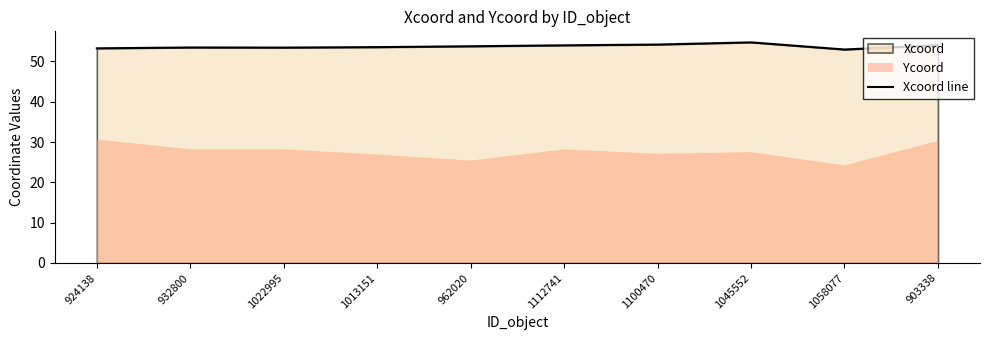

At which label does the data first exceed 53?

924138